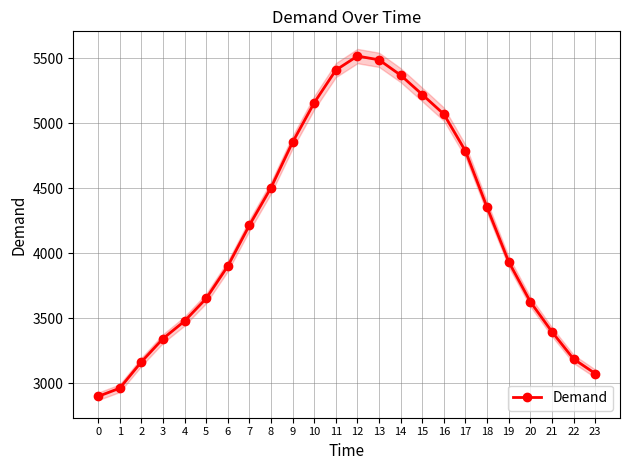

What is the value of the 21st point from the left?

3627